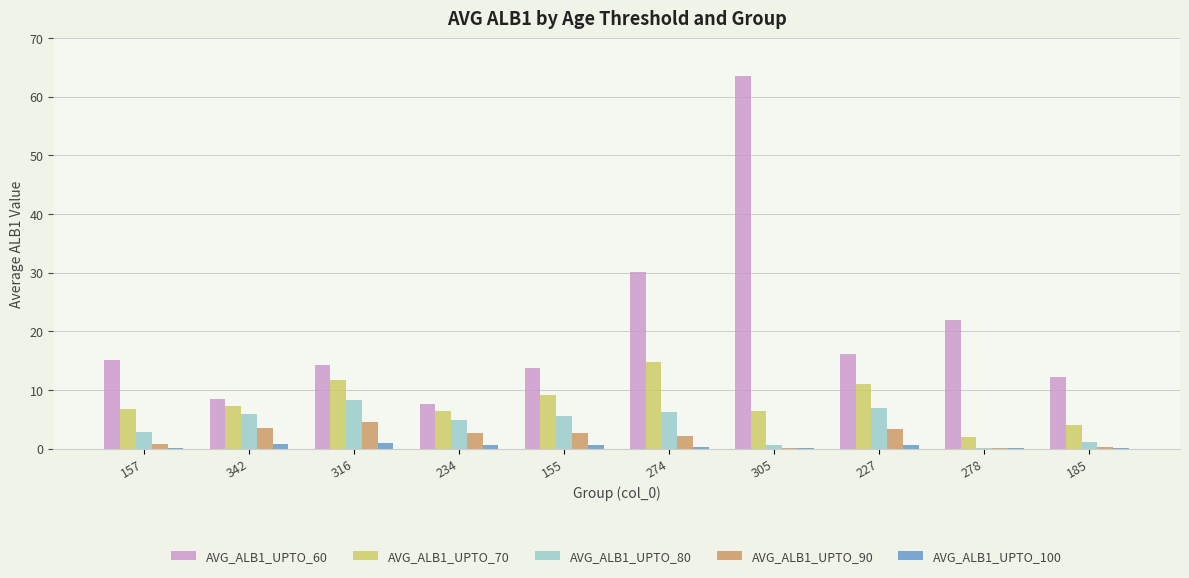

Between 305 and 185, which series saw the biggest shift?

AVG_ALB1_UPTO_60